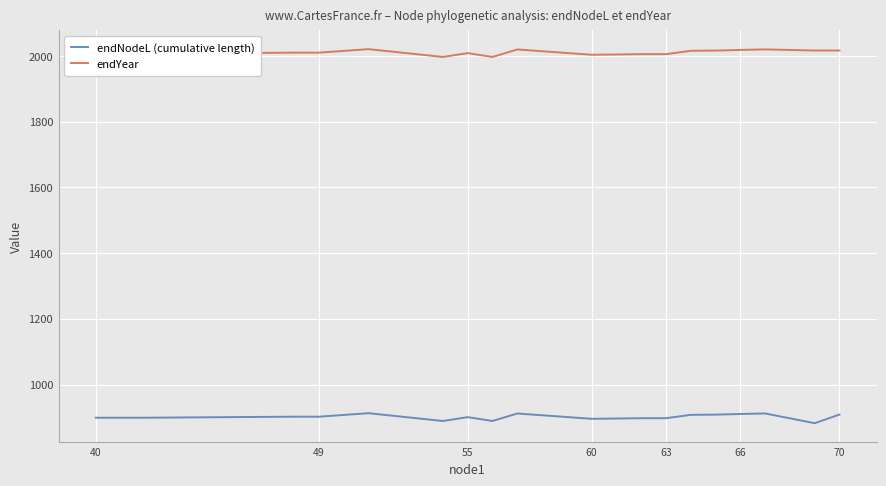

True or false: endYear and endNodeL (cumulative length) cross at least once.

False